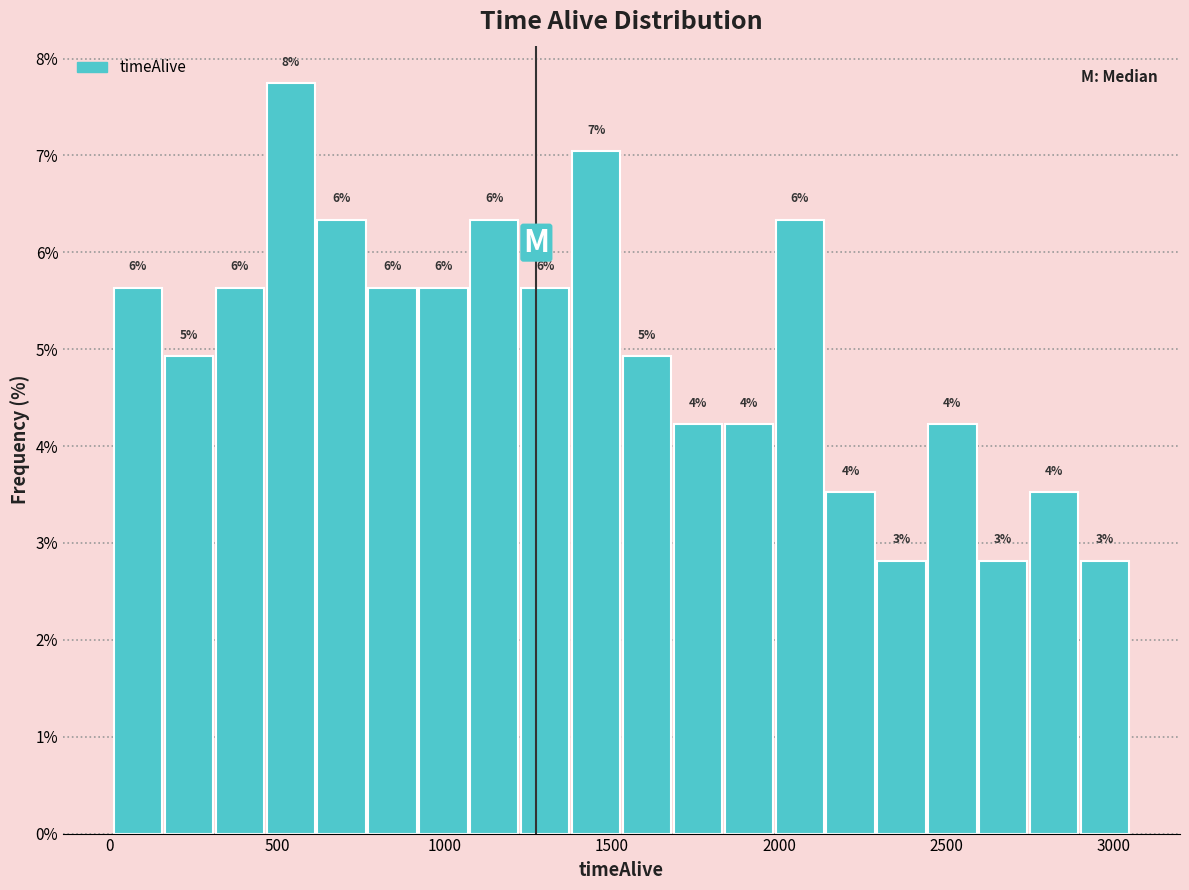

Around what value on the x-axis is the tallest bar? Give the approximate position of its centre, as read against the axis.

550